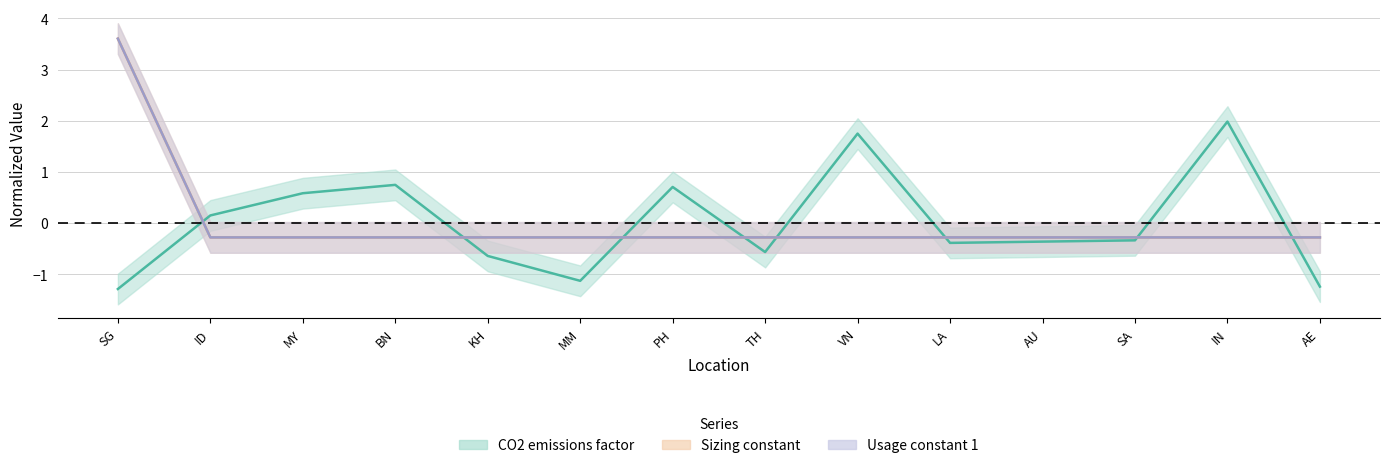

True or false: sizing_constant and usage_constant_1 cross at least once.

False